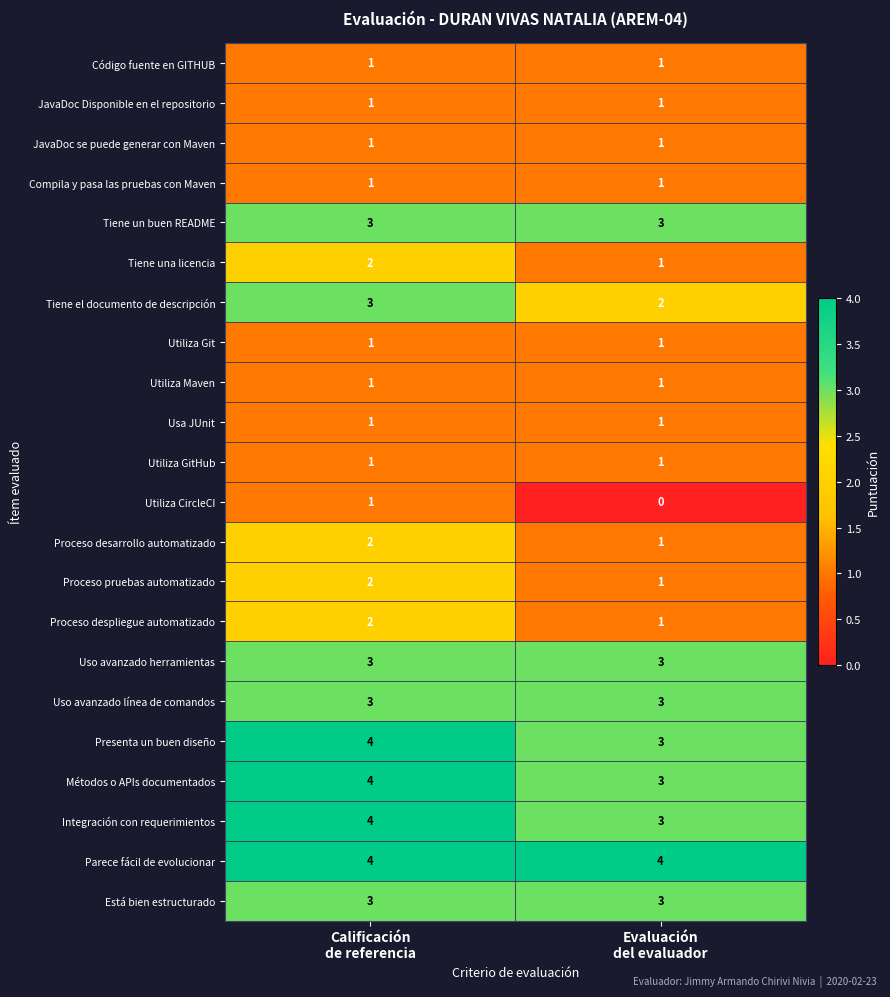

What is the maximum value for Tiene el documento de descripción?

3